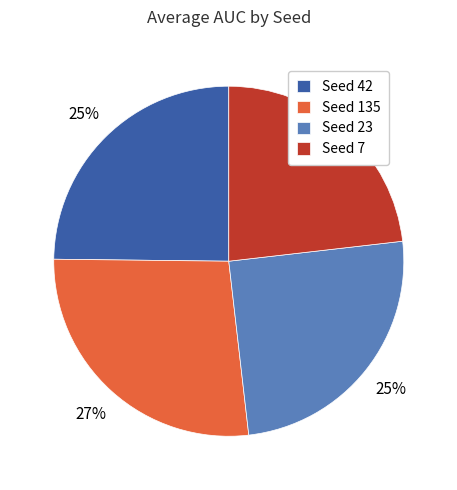

Does Seed 23 represent more than half of the total?

No